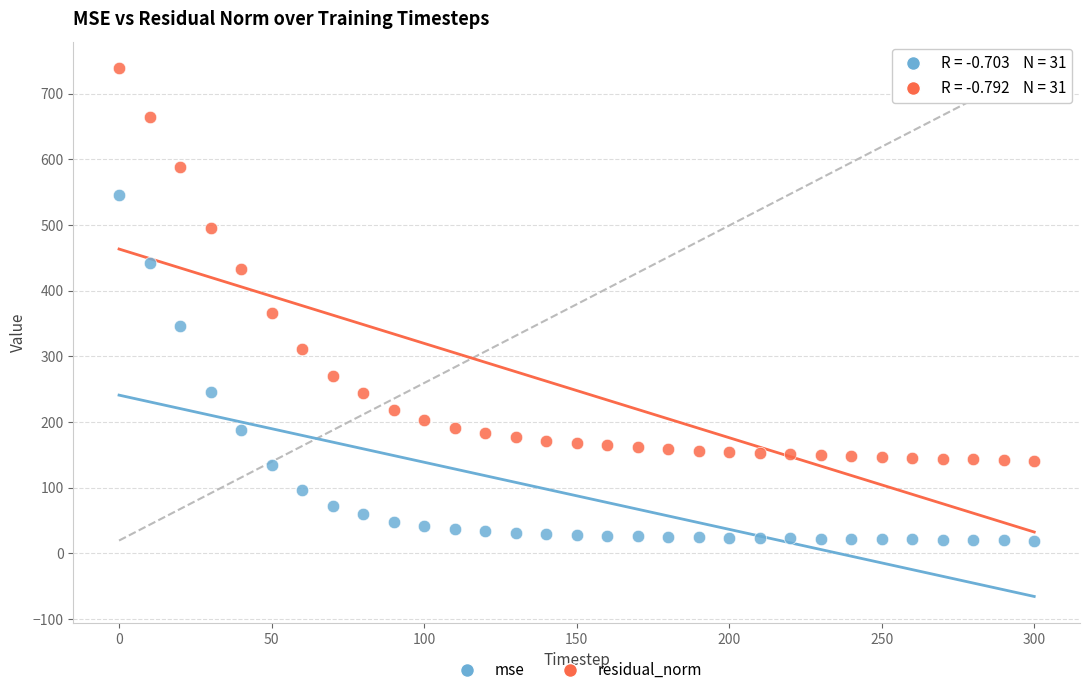

Which series has the largest Y range (max minus min)?

residual_norm